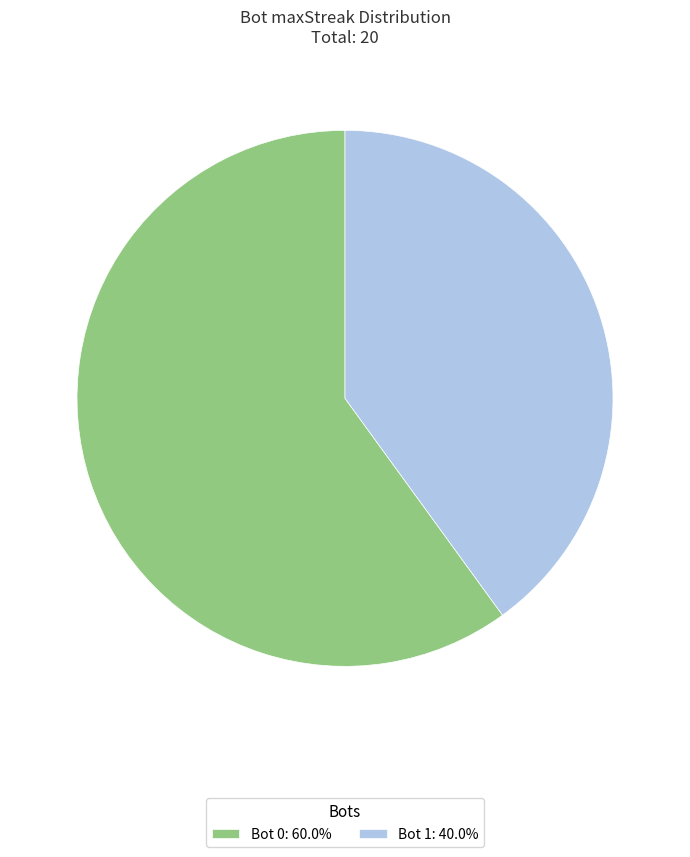

Combined, do Bot 1: 40.0% and Bot 0: 60.0% account for over 50%?

Yes